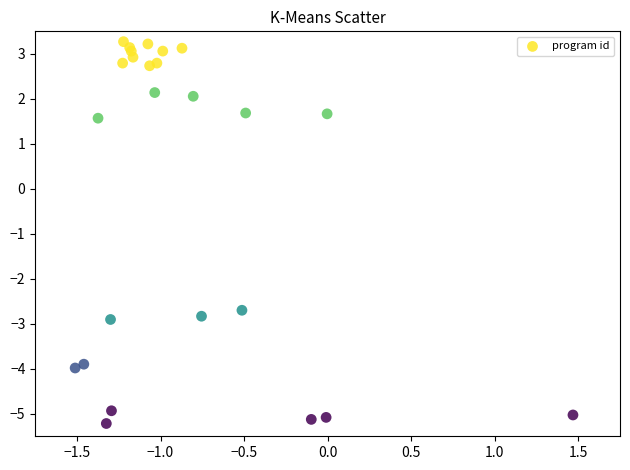

What Y value in the scatter plot is closest to 0?

1.6